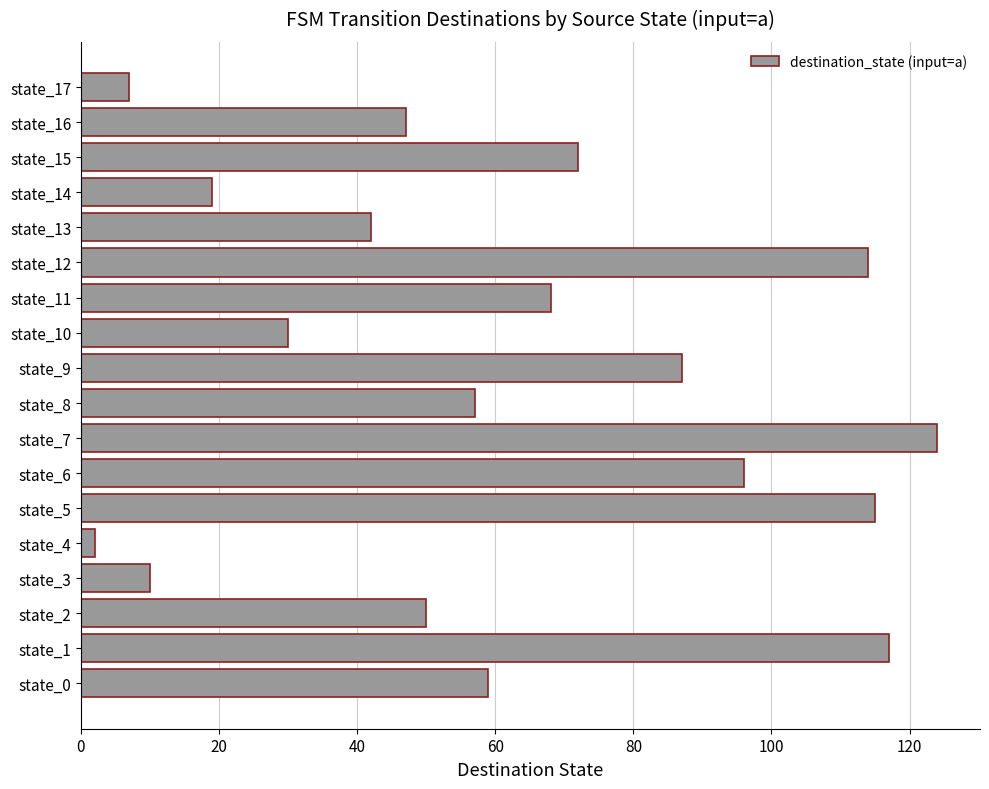

The value at state_14 is 26. True or false?

False